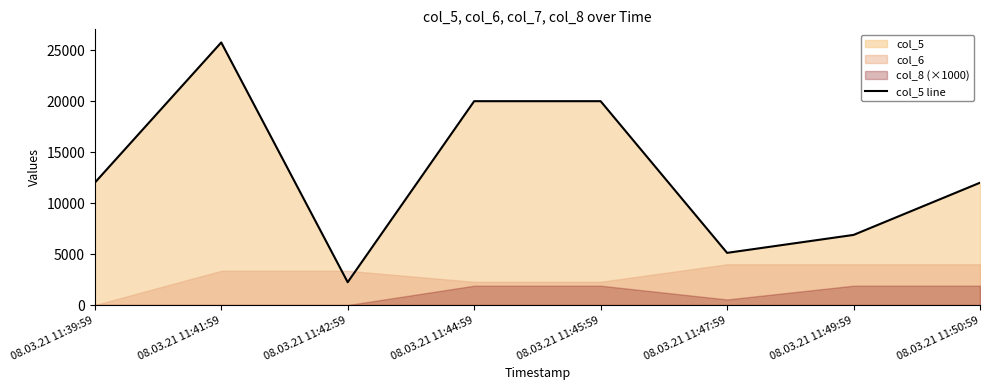

What is the label of the 2nd point from the left?

08.03.21 11:41:59